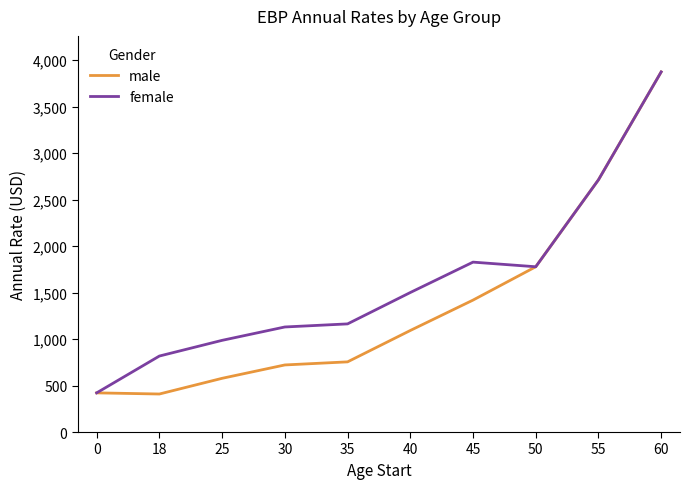

Read the male value at 60.

3873.9